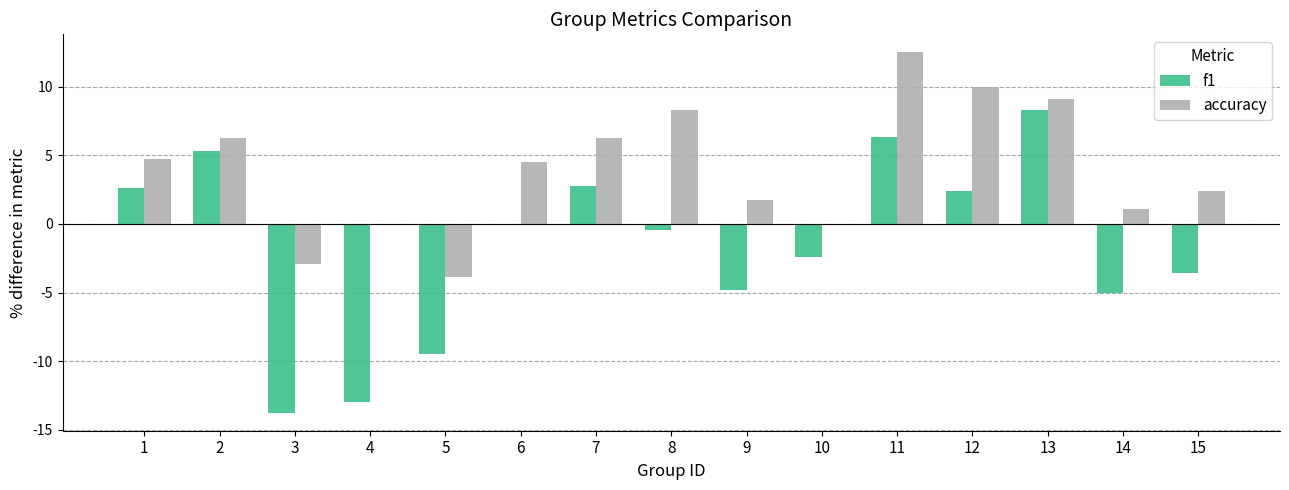

What is the sum of the accuracy values at 11 and 5?

8.7